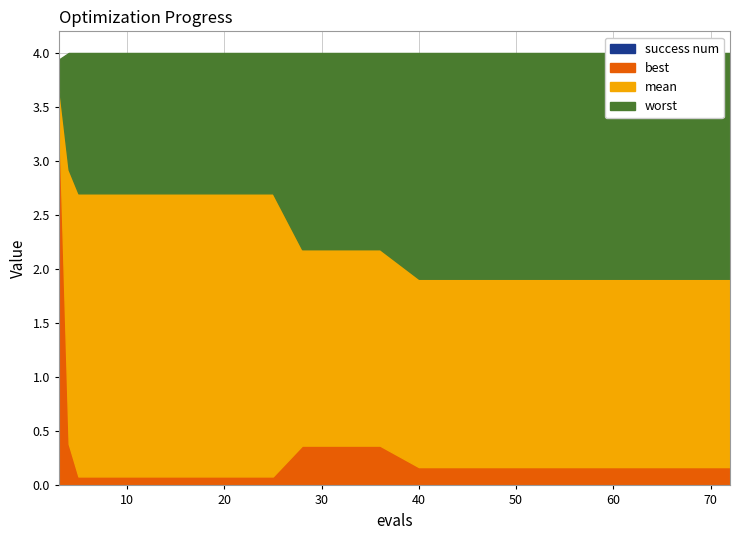

What are all the series names shown in the legend?

best, mean, worst, success num